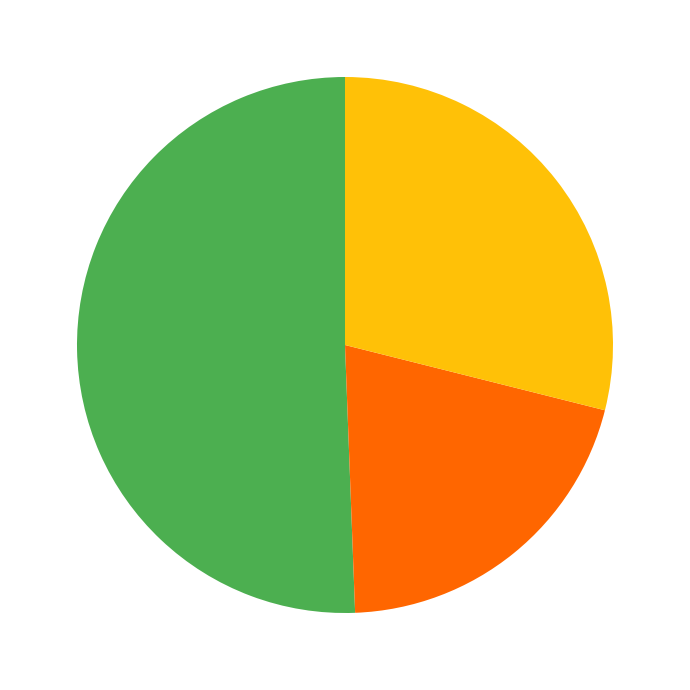

Is there a majority slice in this chart?

Yes